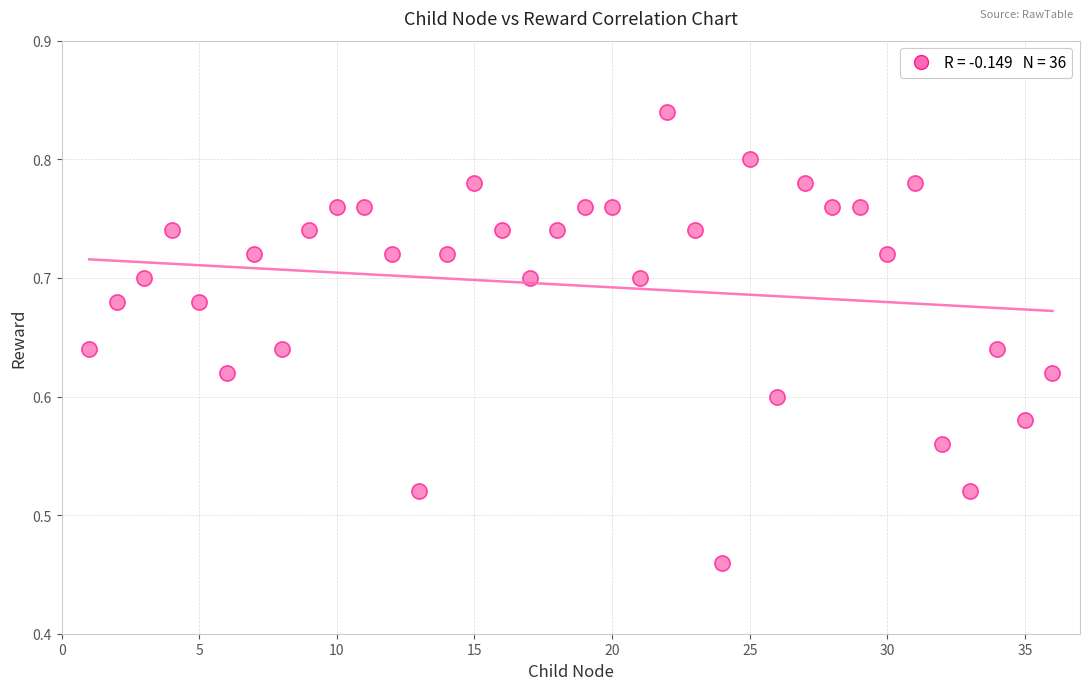

What is the range of X values (max minus min)?

35.0